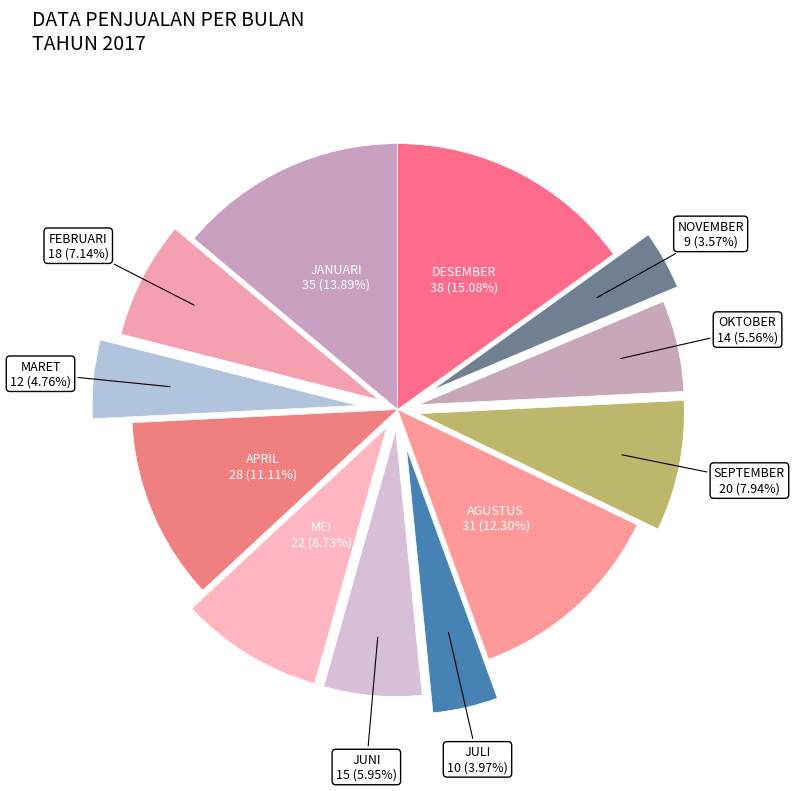

What portion of the pie excludes AGUSTUS?

87.7%